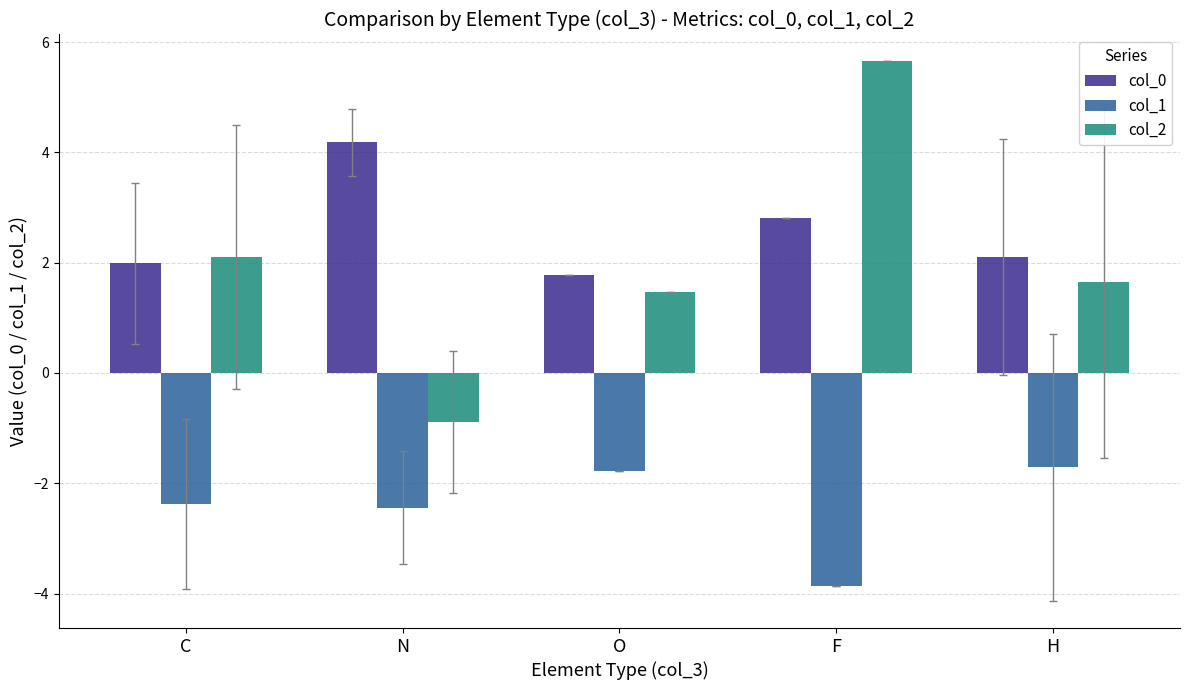

Rank the categories by col_2 value from lowest to highest.

N, O, H, C, F